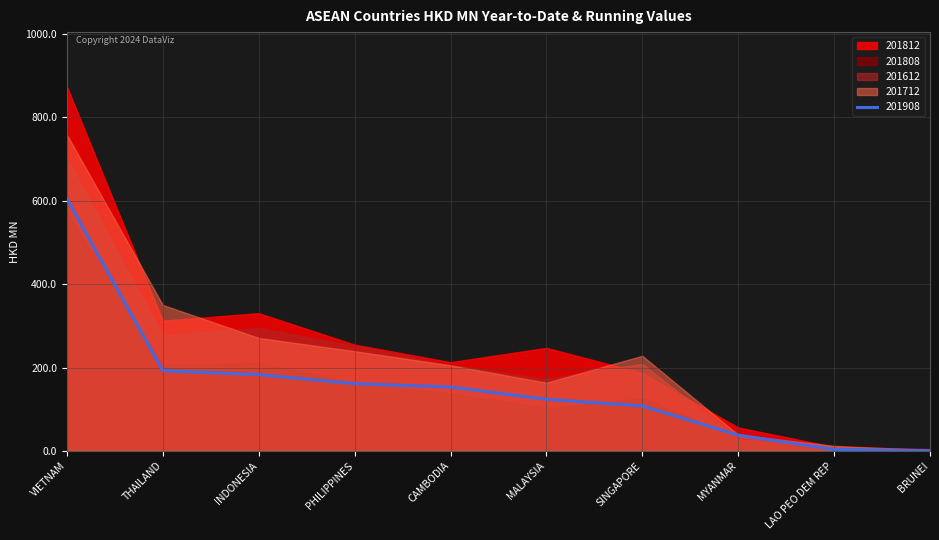

What is the value of the 201812 point at the 2nd from the left?

312.2